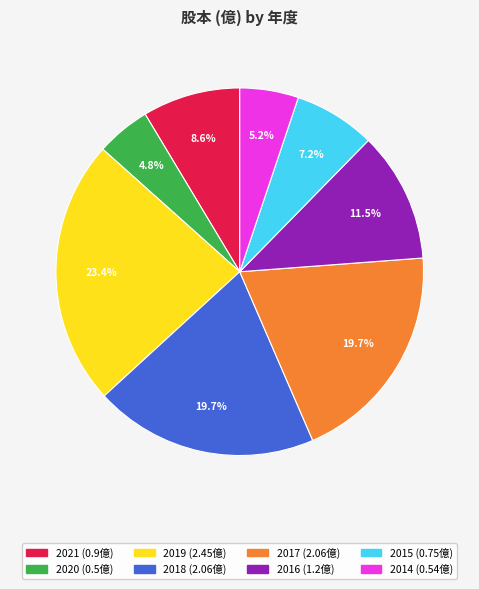

What percentage is the 2014 slice, to the nearest percent?

5%